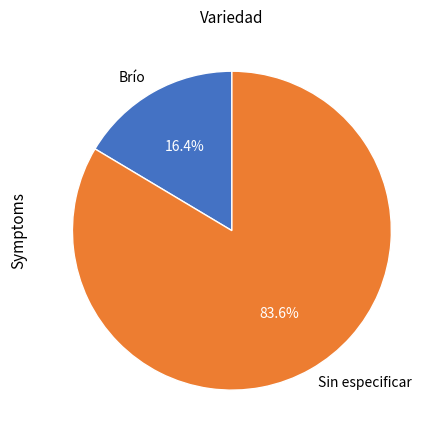

Does Sin especificar represent more than half of the total?

Yes